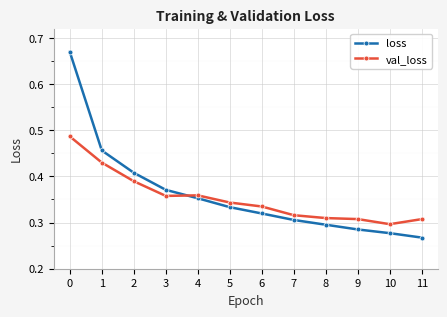

Is this an area chart (filled region under the line)?

No